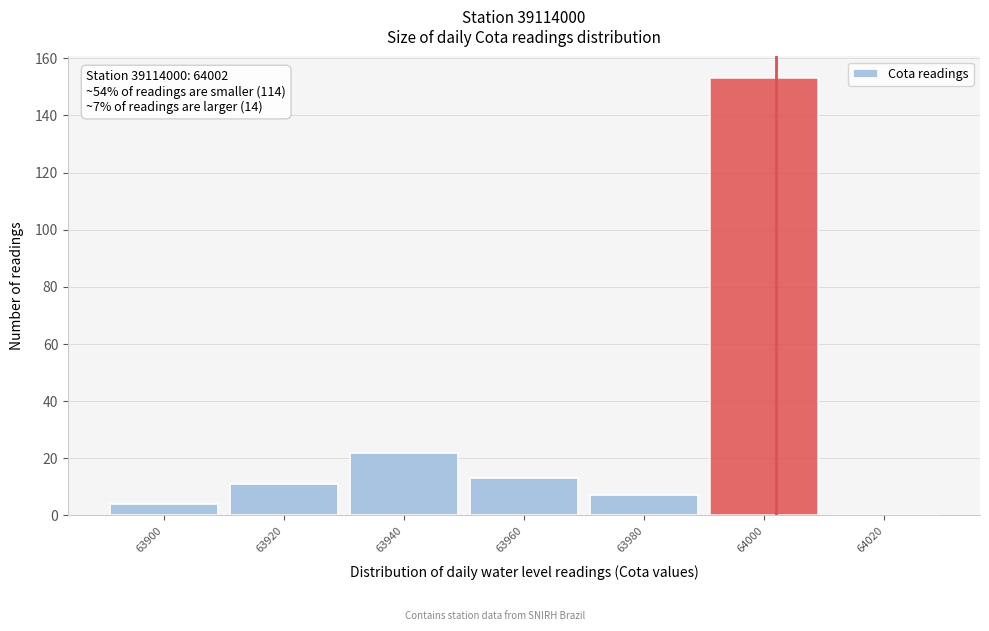

Which range on the x-axis has the tallest bar?

63990 to 64010